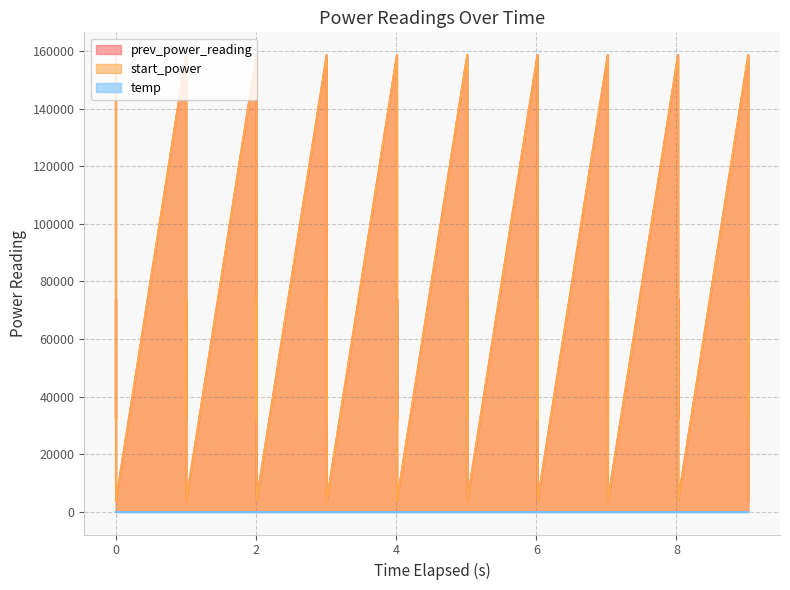

What is the maximum value shown in the chart?

158600.2